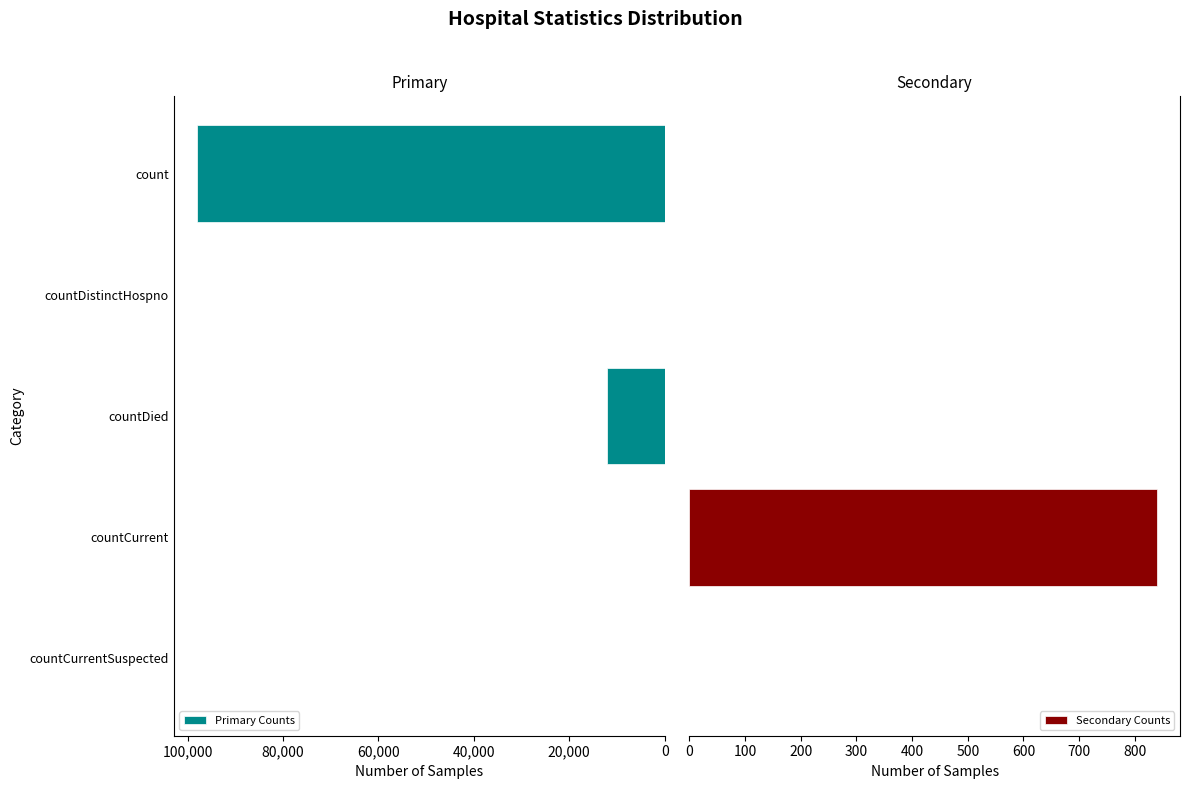

The value of Primary Counts at countCurrent is 0. True or false?

True